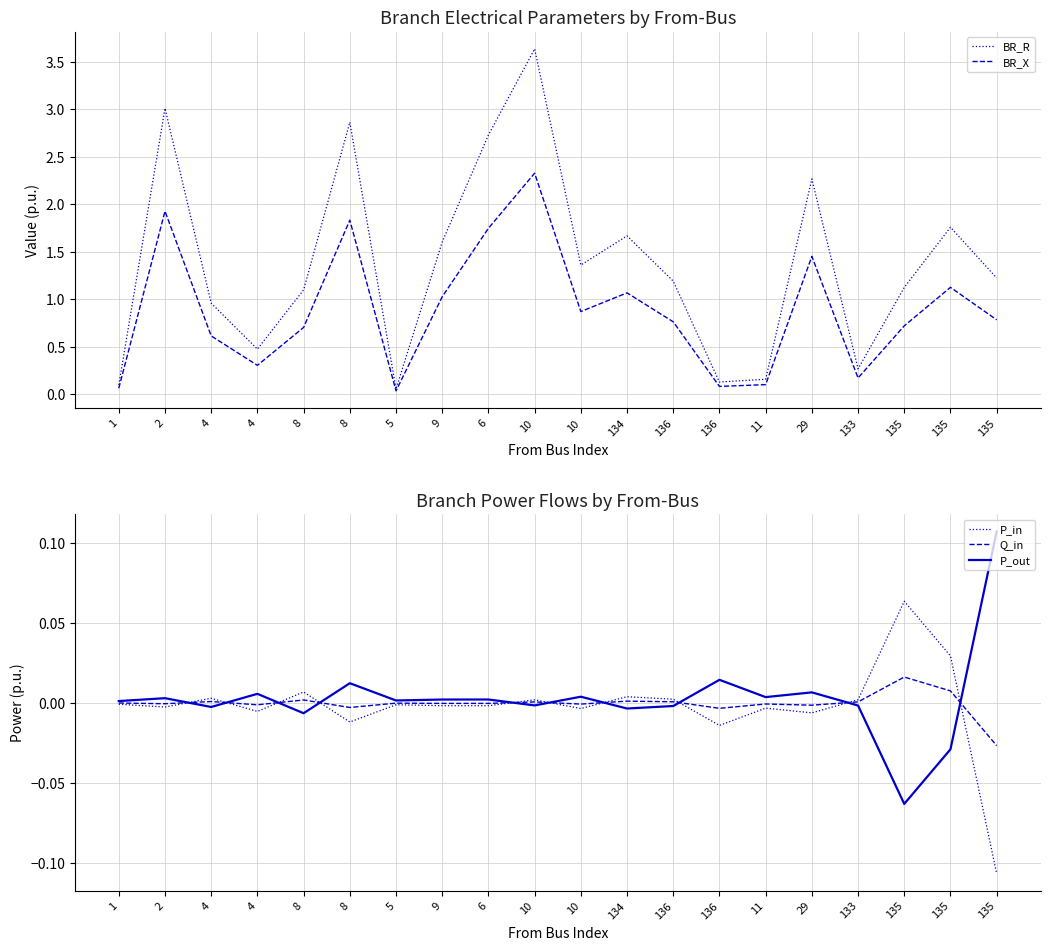

What is the average value of the BR_X series?

0.9